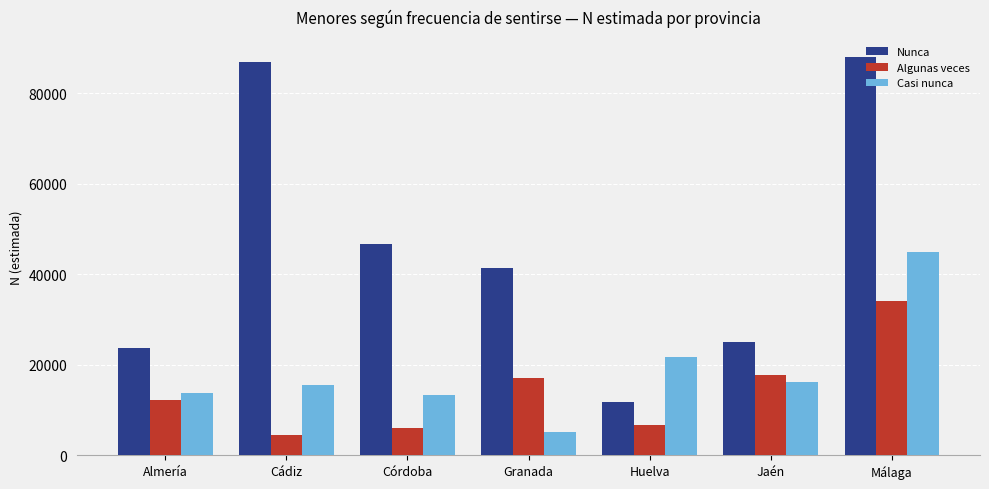

At which category is the sum across all series the highest?

Málaga